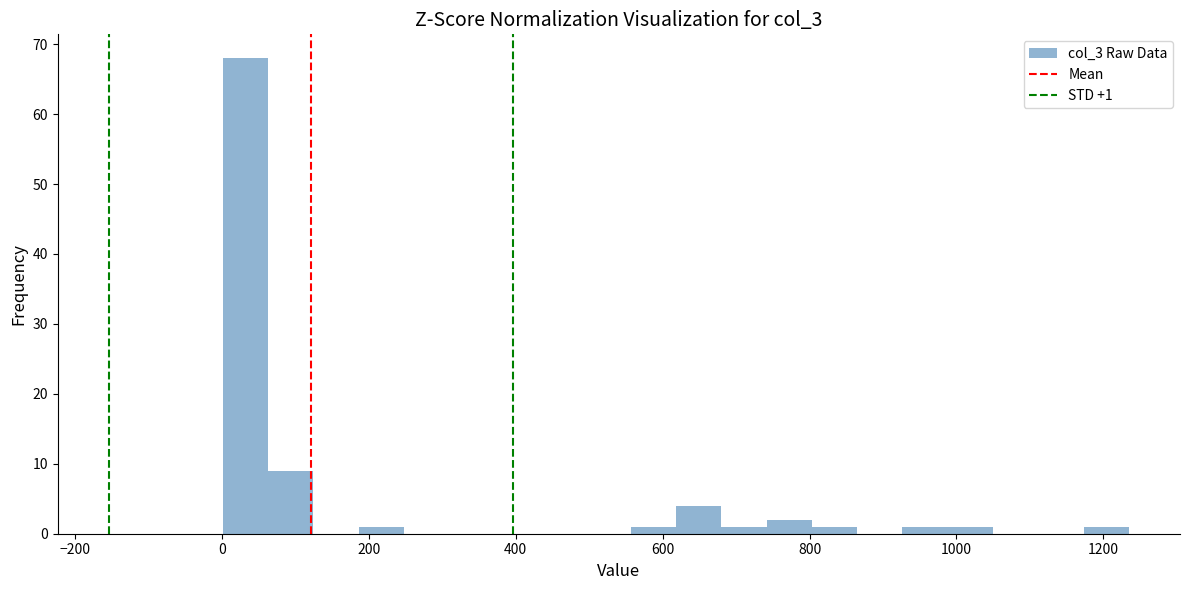

Read against the x-axis, roughly where is the centre of the tallest bar?

40